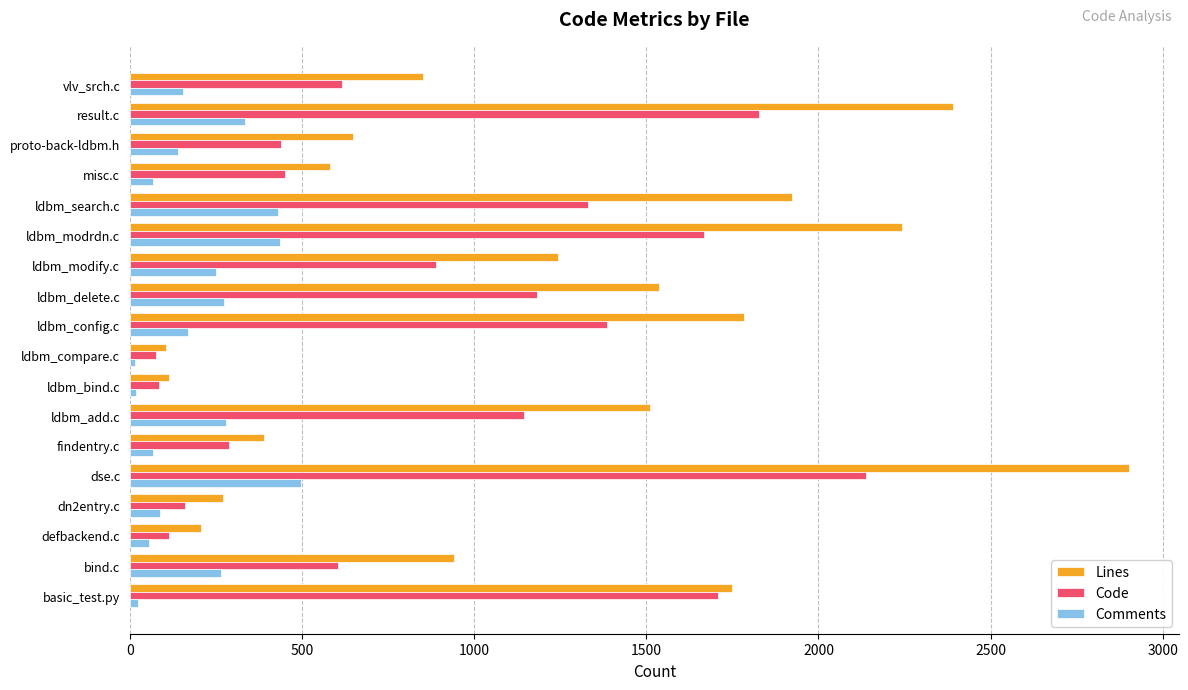

Which label corresponds to the largest value in the chart?

dse.c